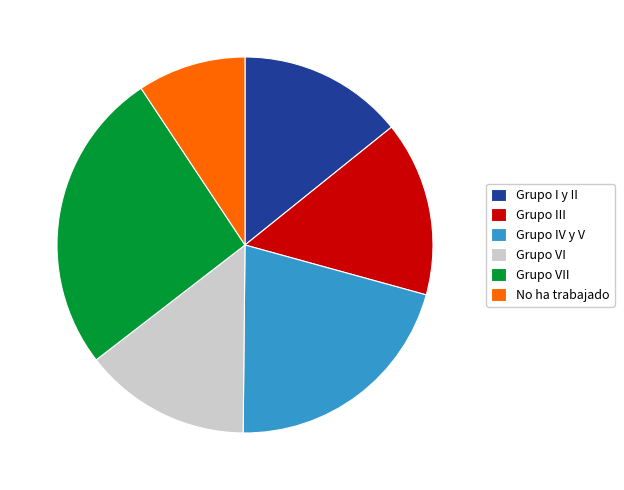

What is the smallest slice in the pie chart?

No ha trabajado